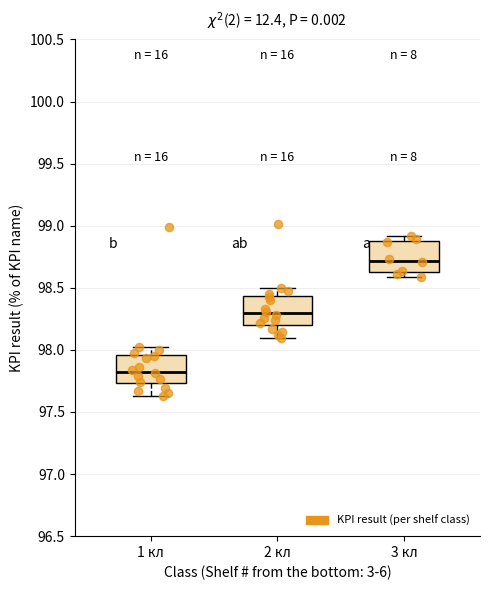

Reading left to right, transcribe this box plot: for each box, give where its median line is, the range the box spans, and where its two whiskers end, as read against the y-axis. The values are not printed on the chart, so give them approximately, as read against the axis.

1 кл: median 97.85, box 97.75 to 97.95, whiskers 97.65 to 98.05
2 кл: median 98.30, box 98.20 to 98.45, whiskers 98.10 to 98.50
3 кл: median 98.70, box 98.65 to 98.90, whiskers 98.60 to 98.90 (just above the box's upper edge)